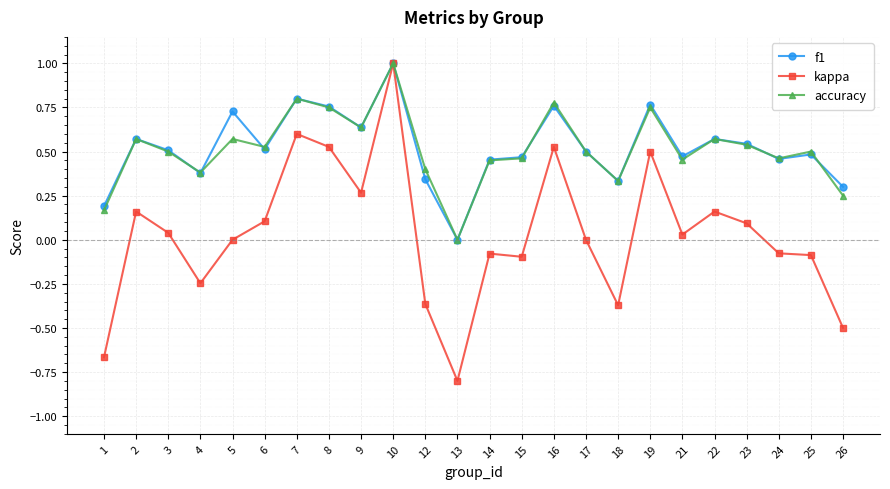

Is the value of kappa at 18 greater than the value of f1 at 24?

No